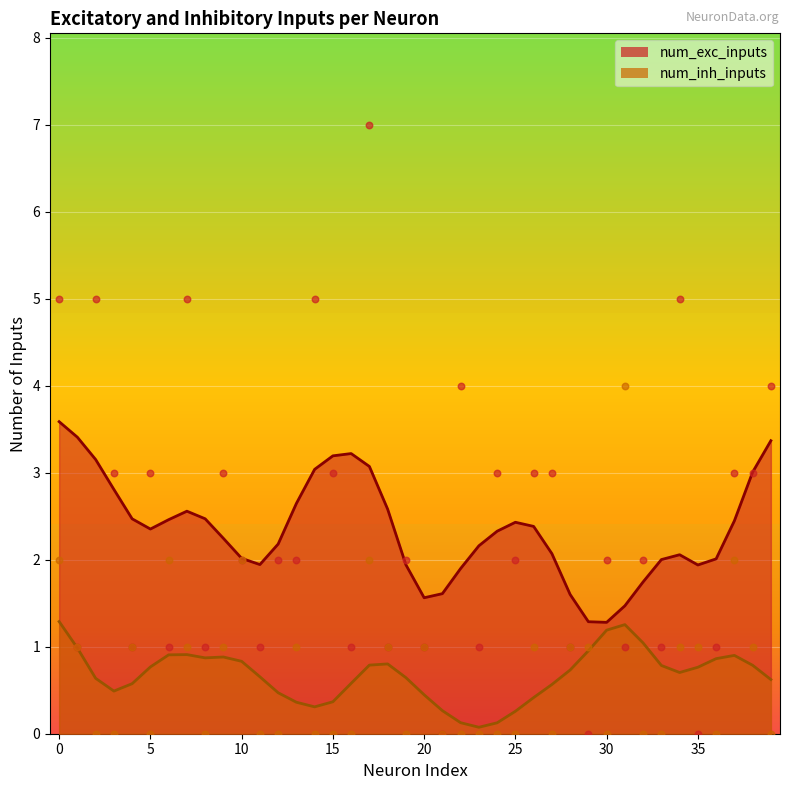

At how many categories does at least one series exceed 5?

1